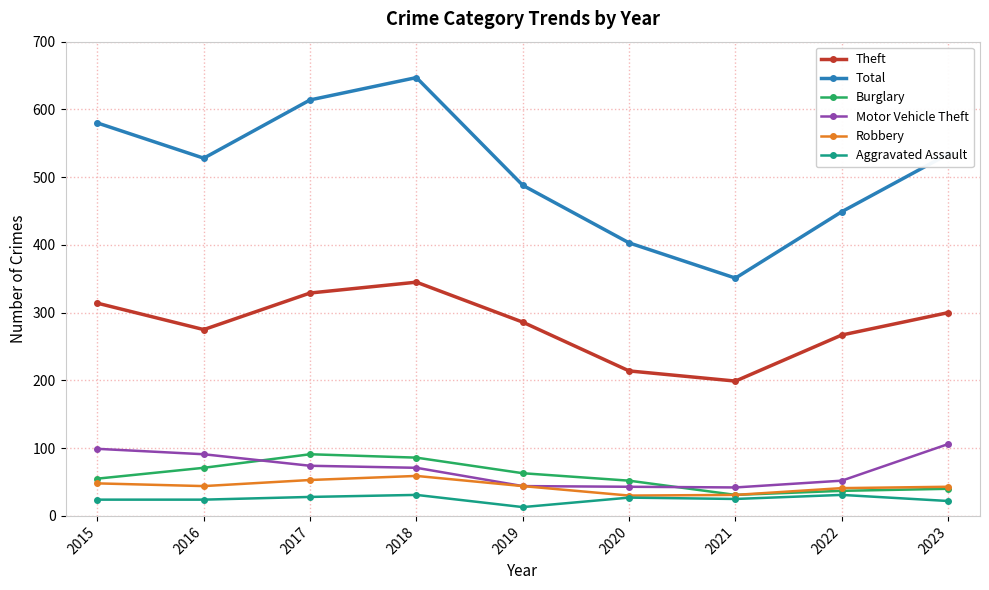

How many categories are shown in the chart?

9